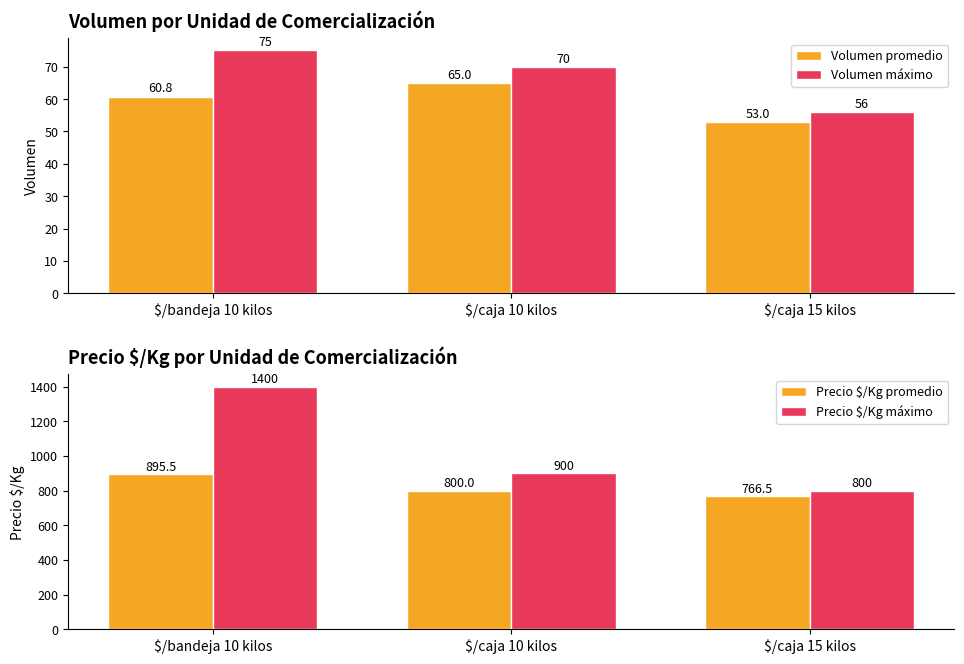

At which label is Precio $/Kg máximo closest to 1100?

$/caja 10 kilos